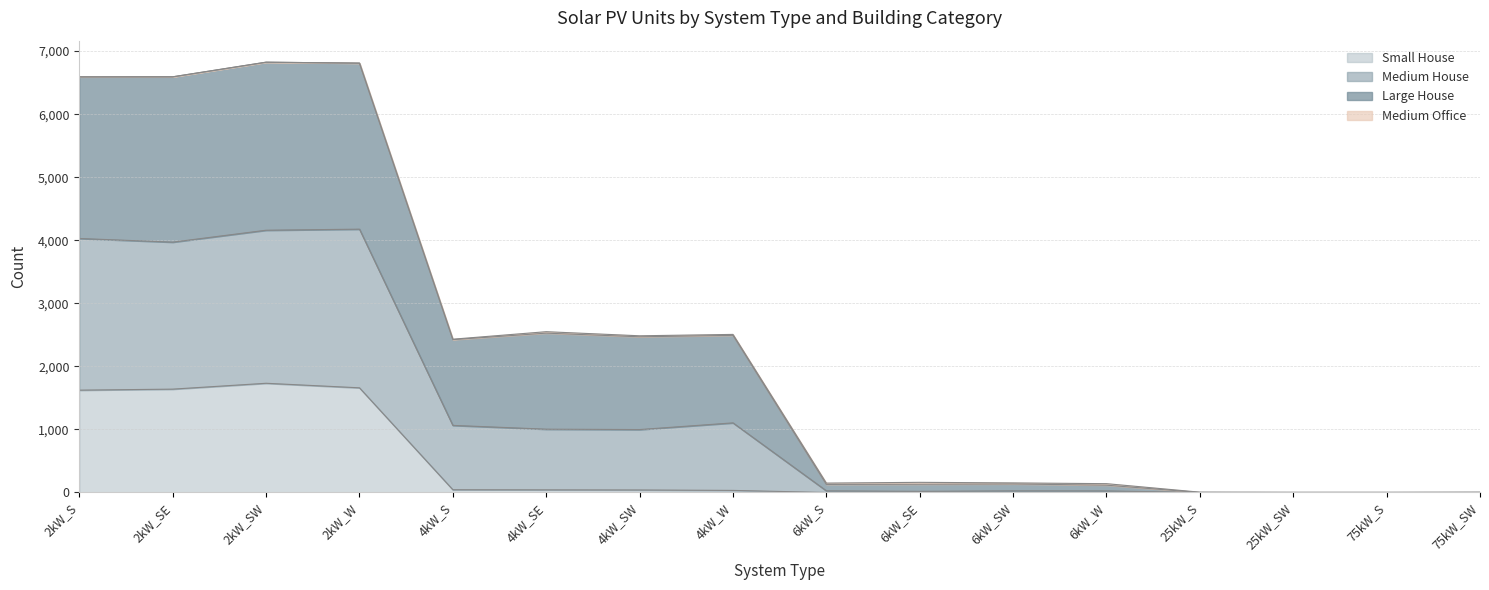

What is the highest value of the Small House series?

1732